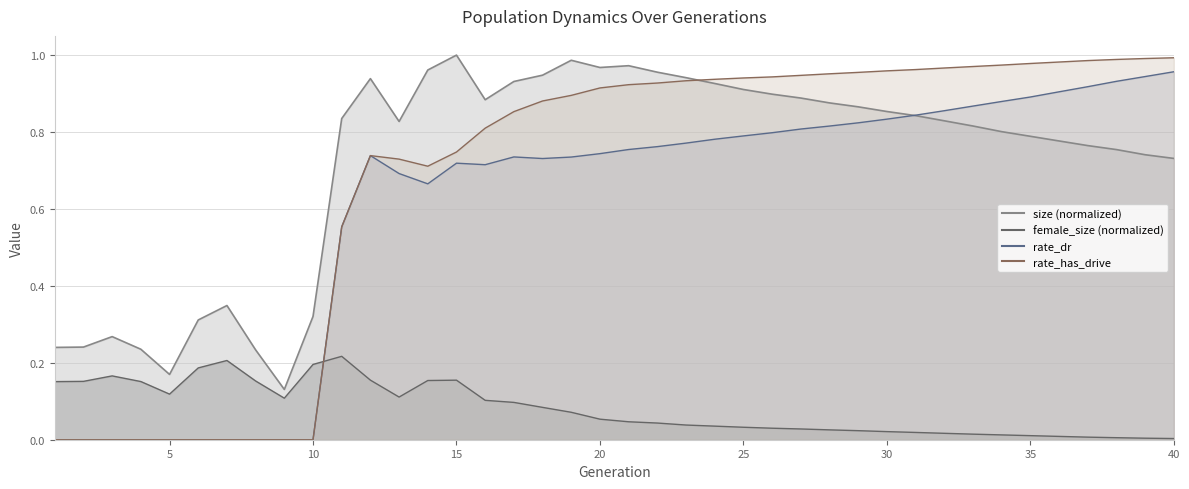

True or false: female_size and size intersect in this chart.

False